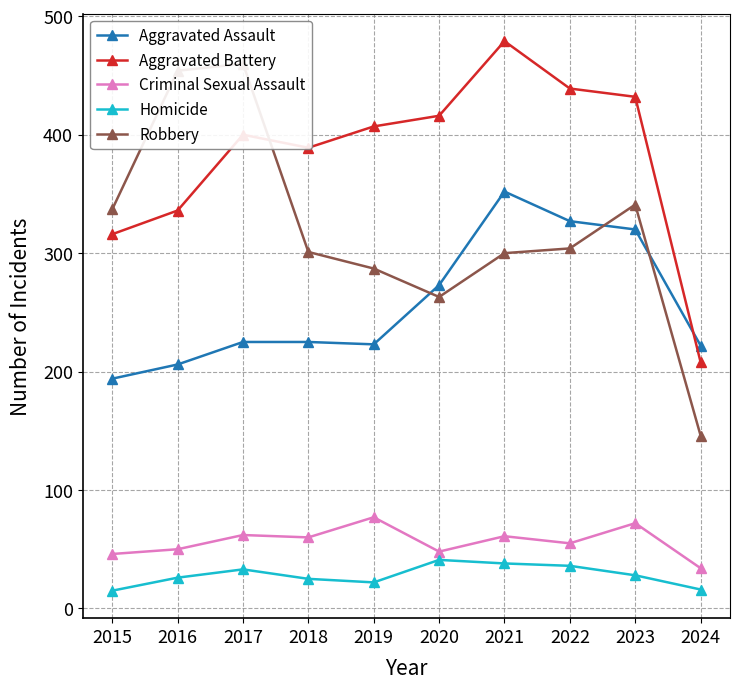

Count the number of categories in the chart.

10